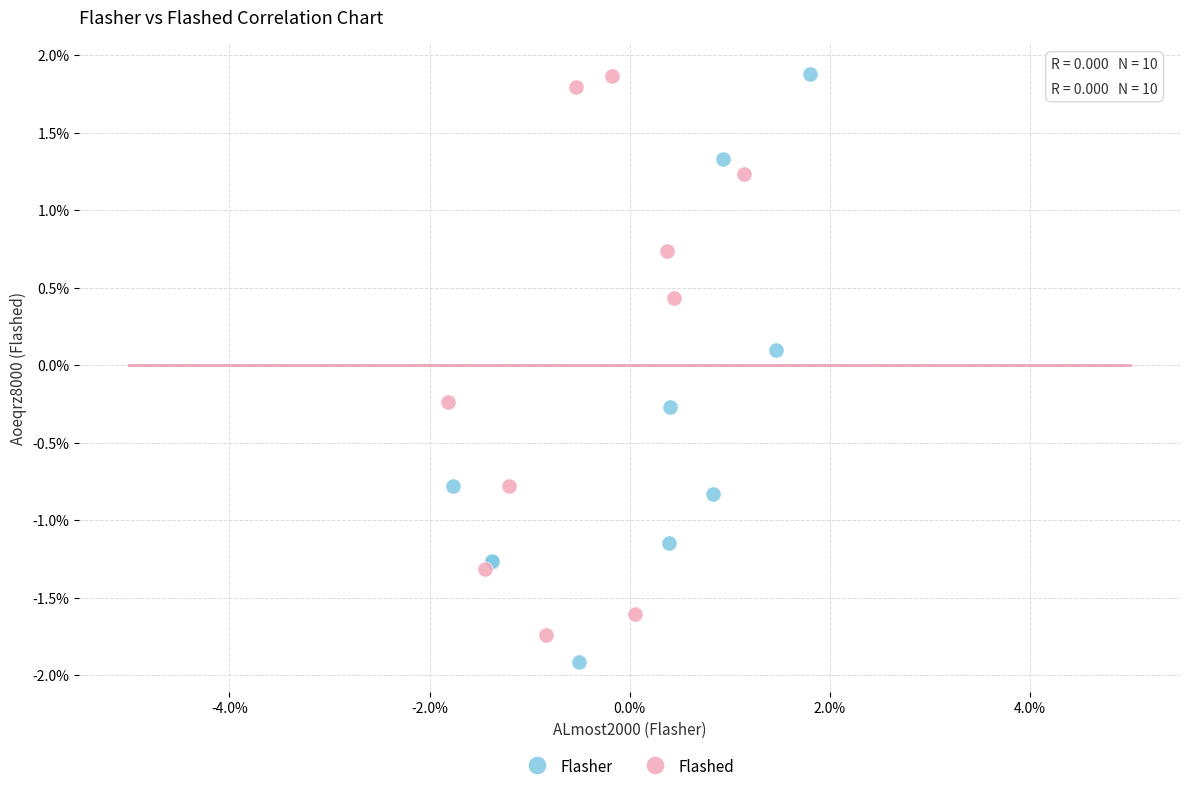

Which series has the widest spread of Y values?

Flasher